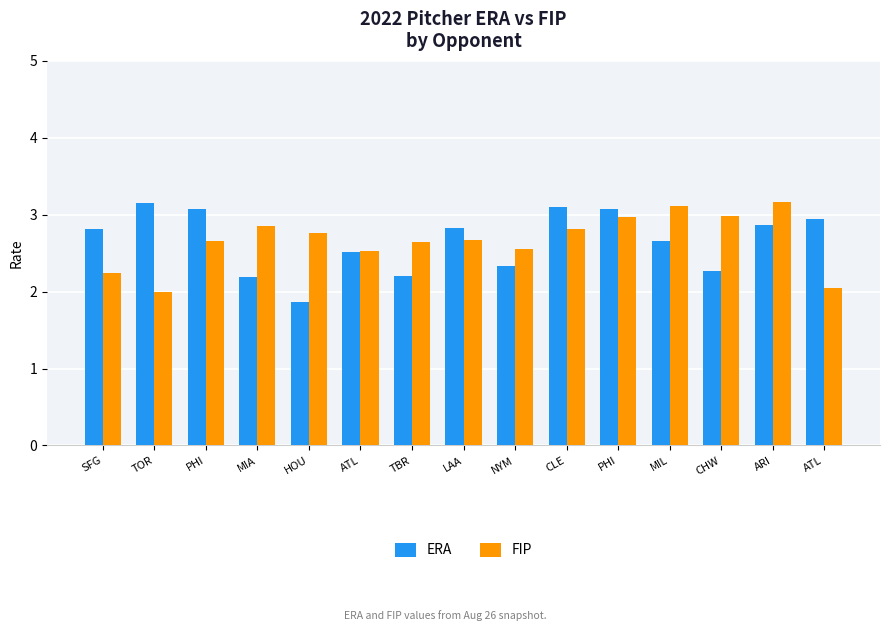

What are all the series names shown in the legend?

ERA, FIP